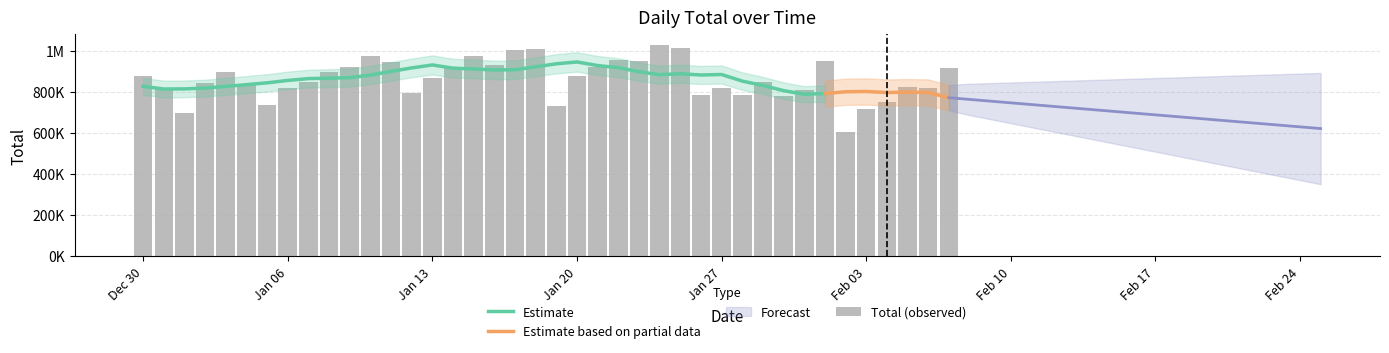

At which label is the value closest to 815482?

2019-12-31